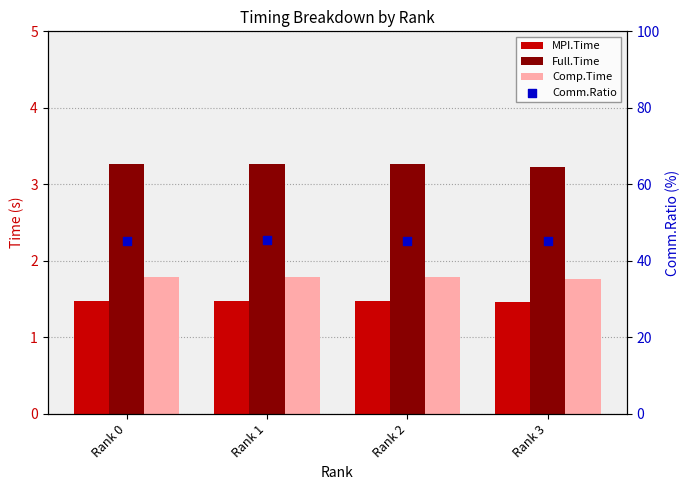

Which series contains the lowest Y value?

MPI.Time